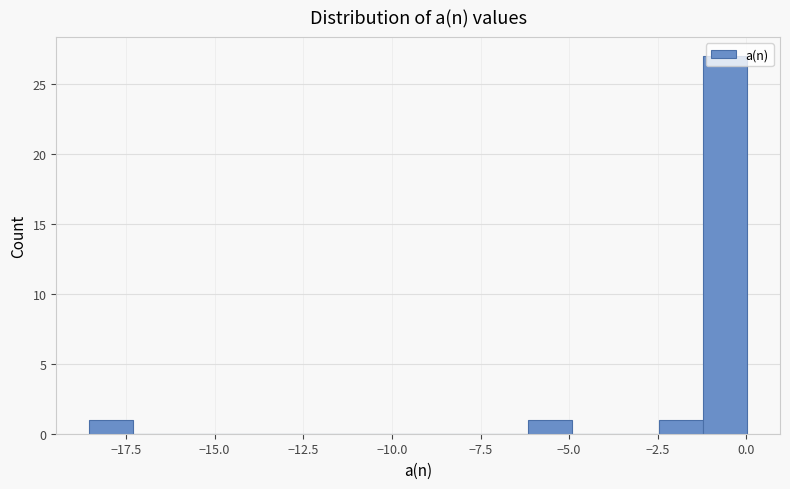

Read against the x-axis, roughly where is the centre of the tallest bar?

-0.5